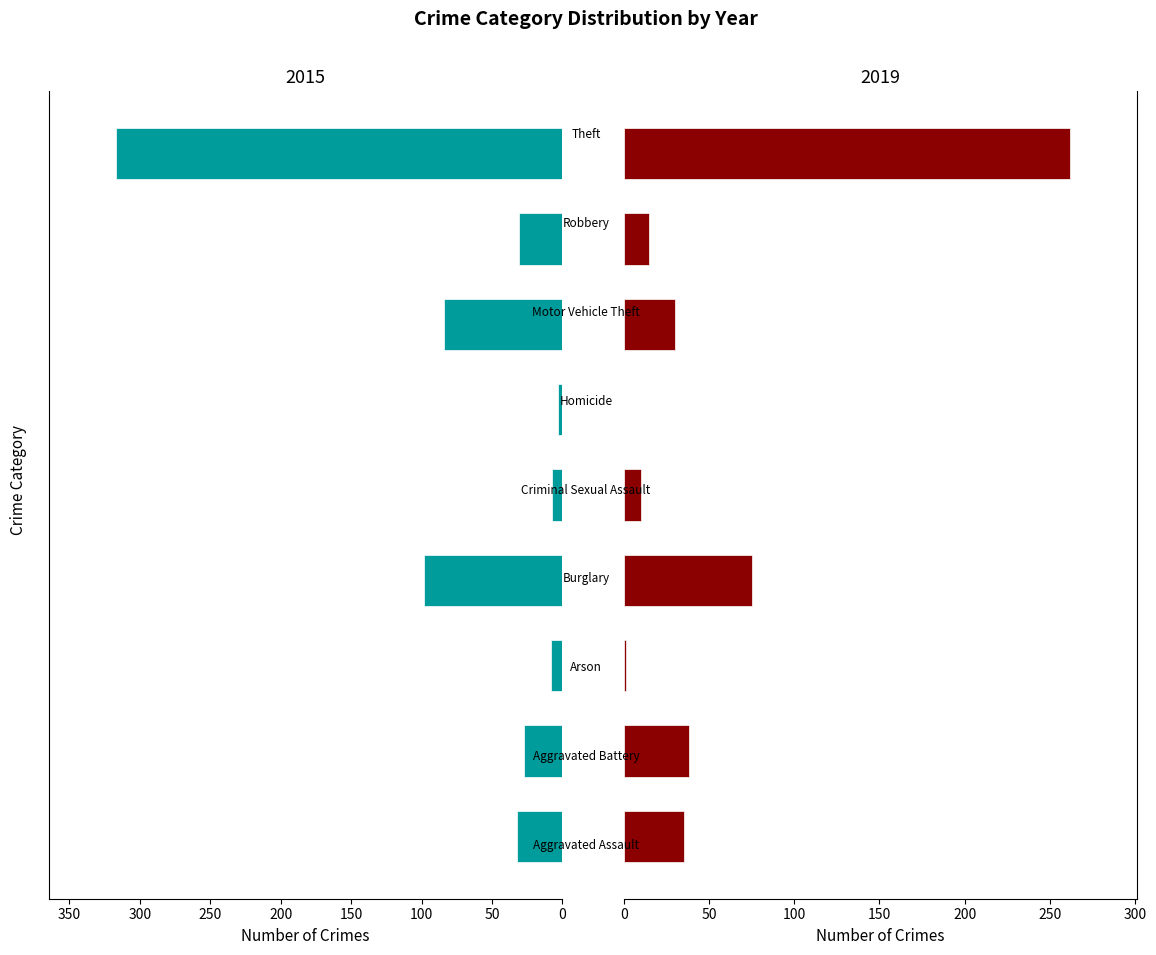

What is the spread (max minus min) of values at Arson?

7